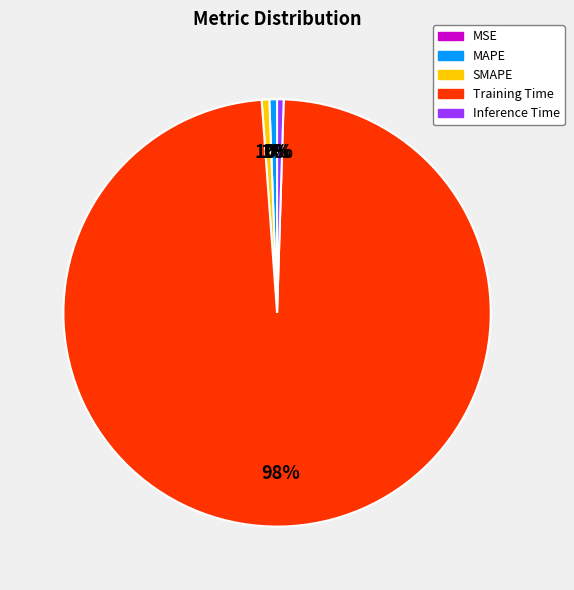

What percentage is the MAPE slice, to the nearest percent?

1%